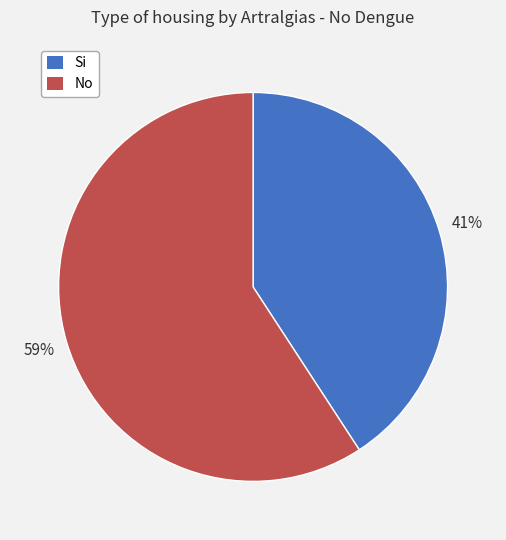

How many segments does this pie chart have?

2